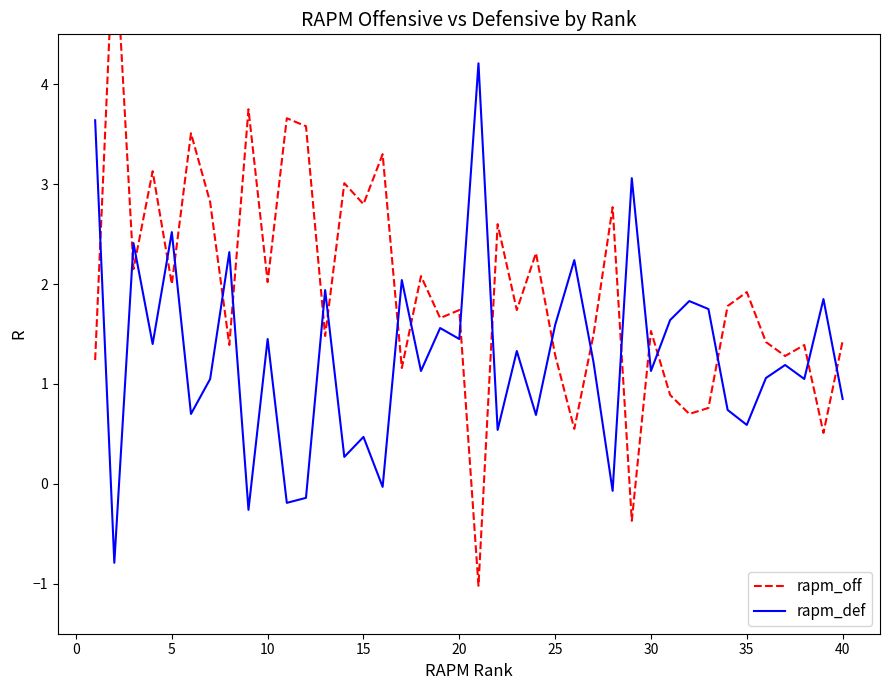

Is it true that rapm_def equals 0.2 at 20?

False